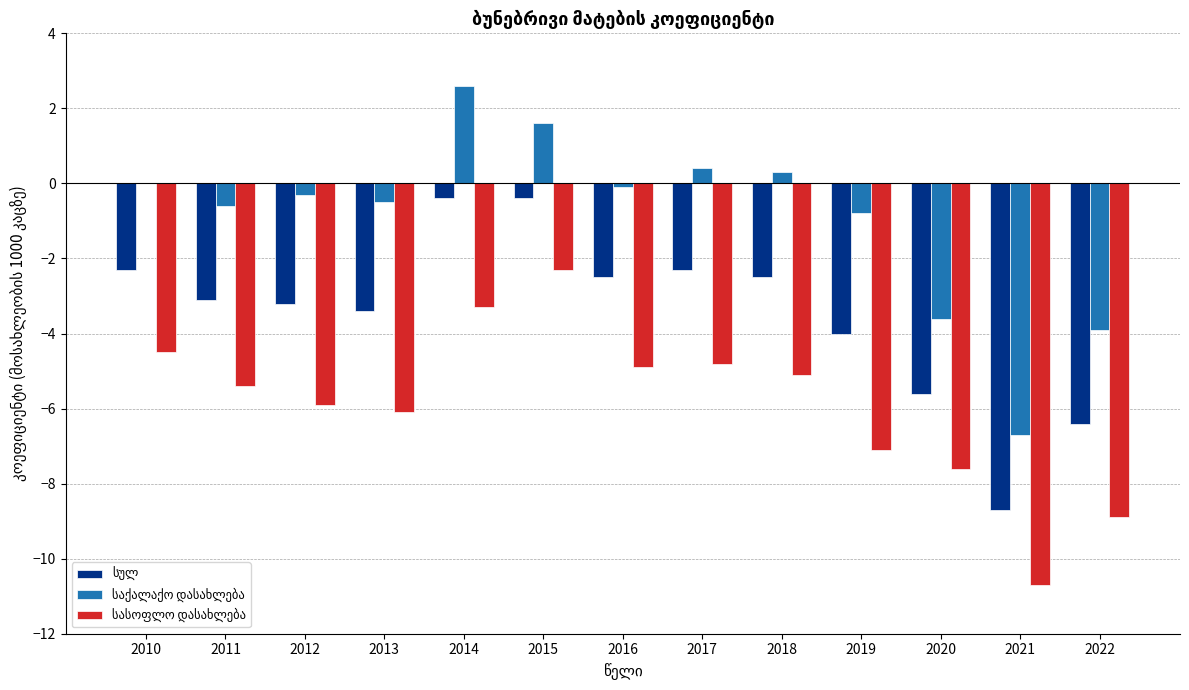

What is the maximum value shown in the chart?

2.6